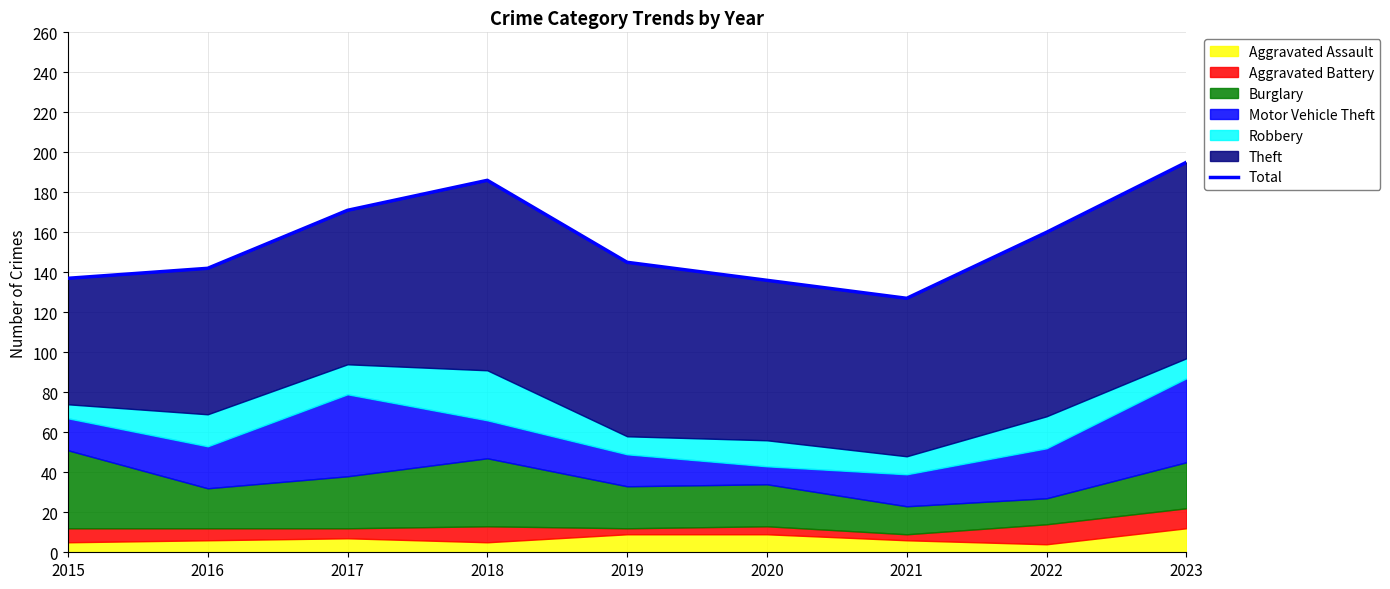

What is the sum of the values at 2016 and 2018?

328